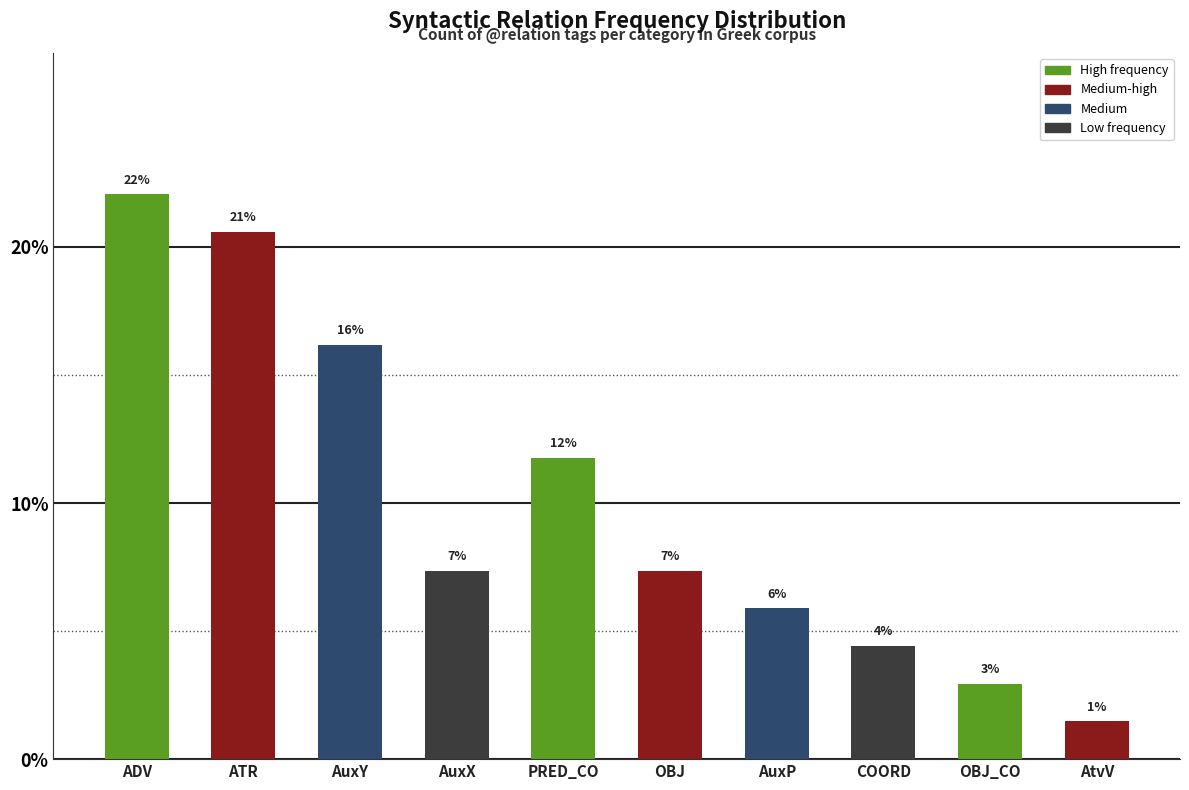

Where does the data first go above 7?

ADV